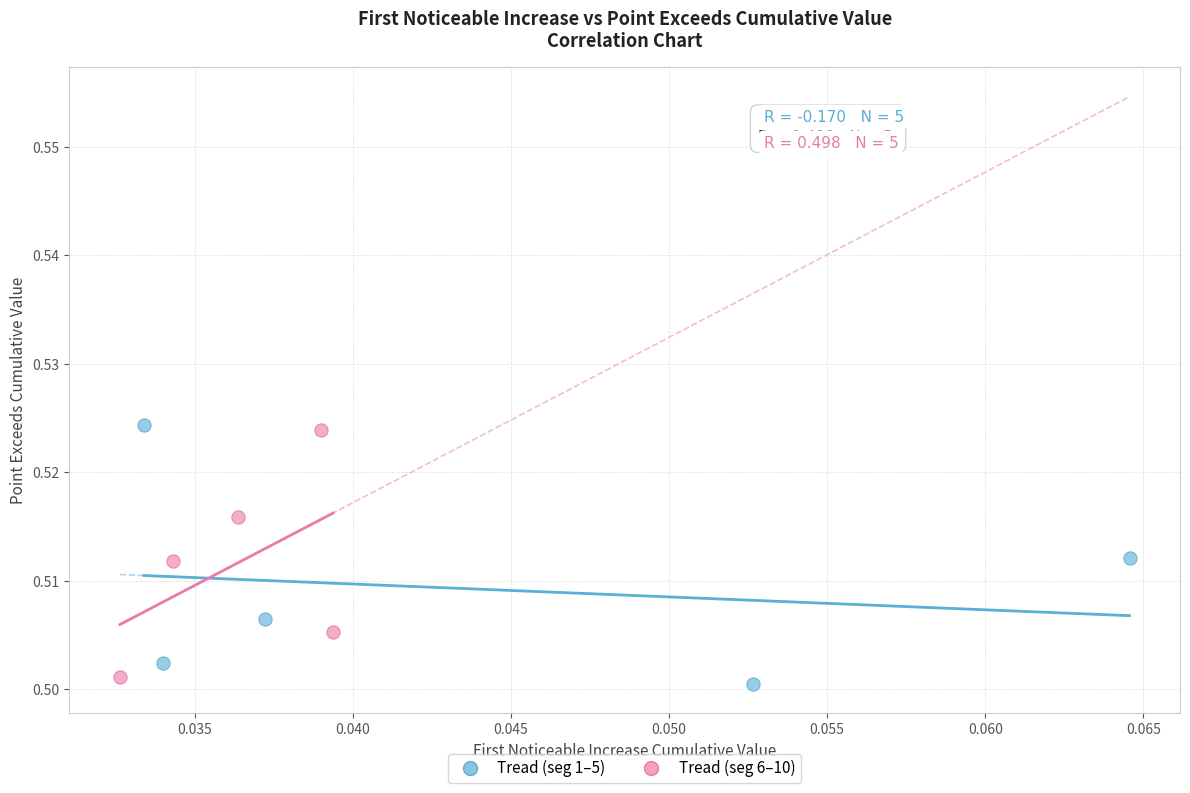

What are all the series names shown in the legend?

Tread (seg 1–5), Tread (seg 6–10)